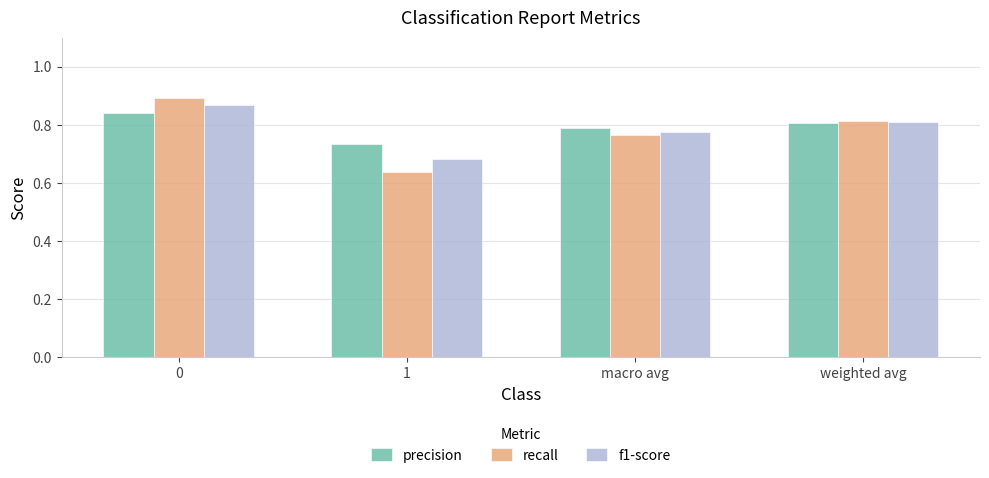

Rank the categories by f1-score value from highest to lowest.

0, weighted avg, macro avg, 1